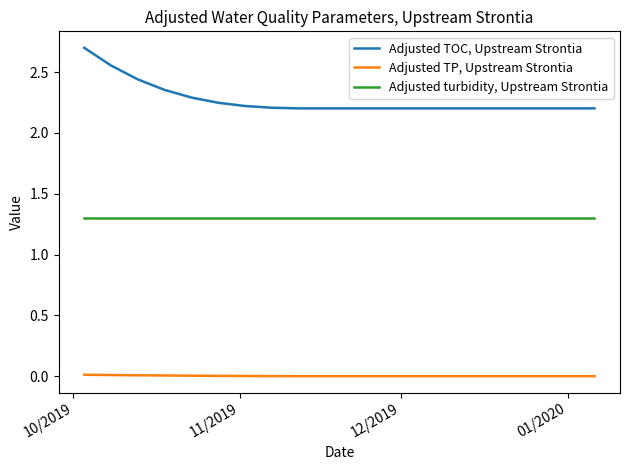

Which series has the largest total across all categories?

Adjusted TOC, Upstream Strontia